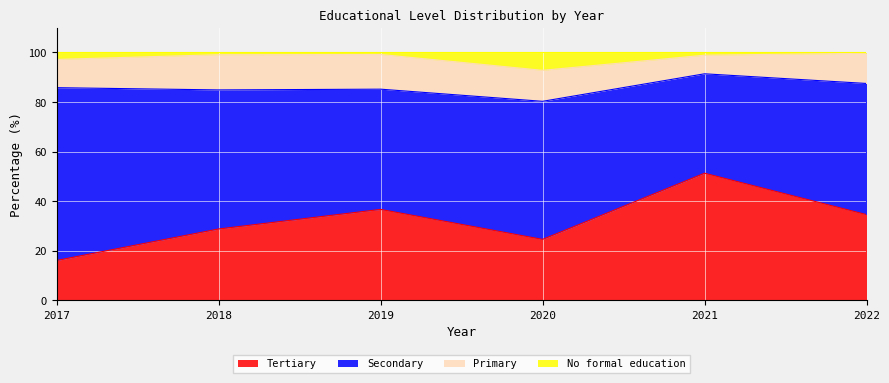

Where does the Tertiary series first go above 34?

2019